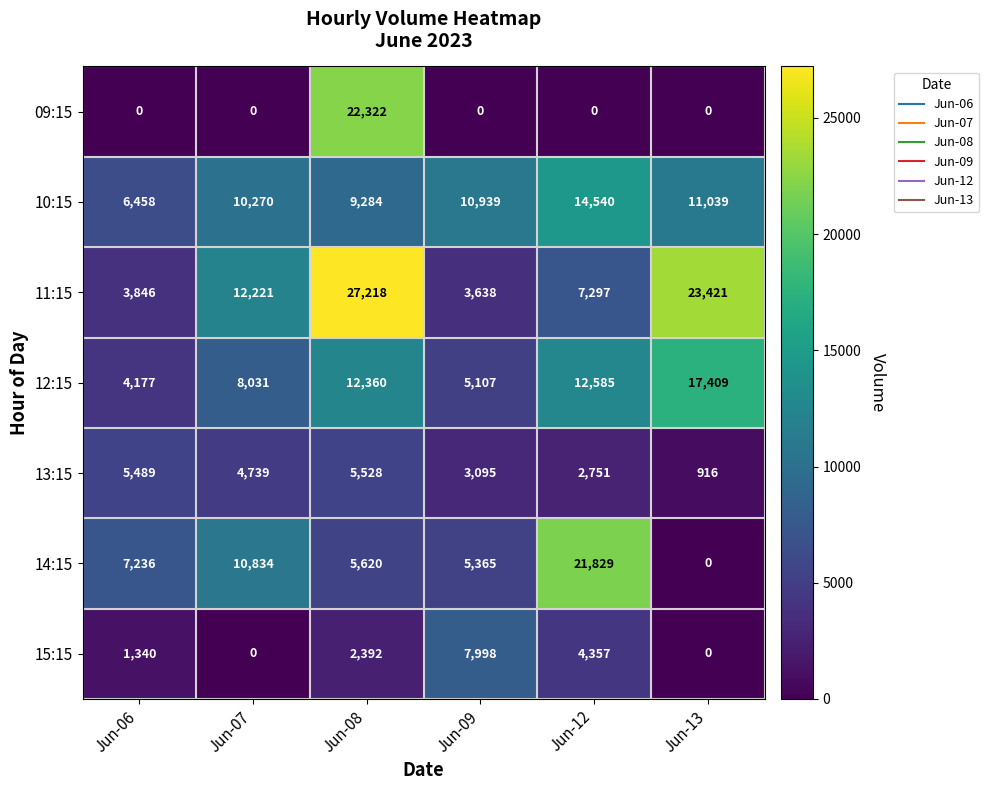

At which category is the sum across all series the highest?

Jun-08